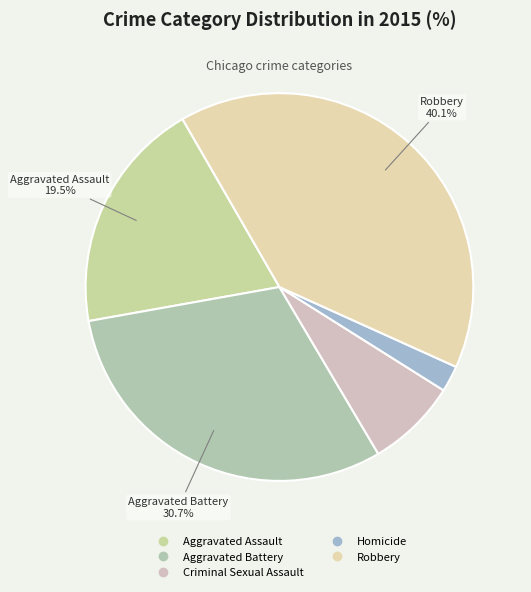

Is Robbery the majority of the pie?

No